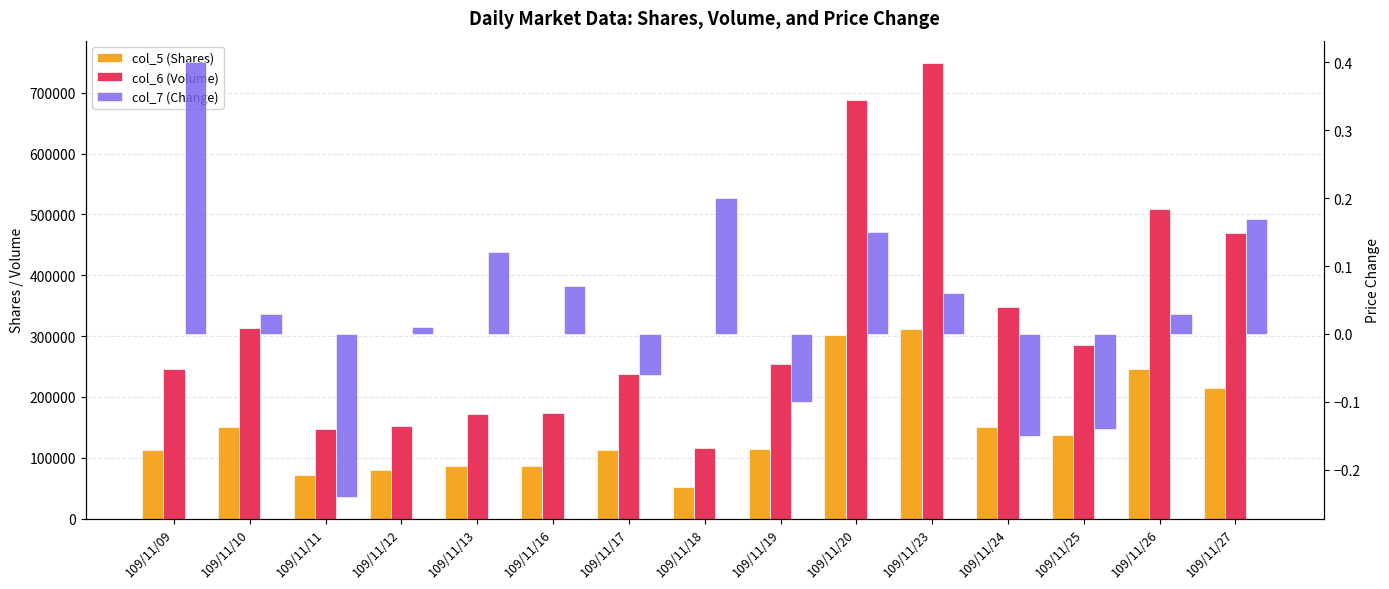

Read the col_6 (Volume) value at 109/11/24.

347310.0